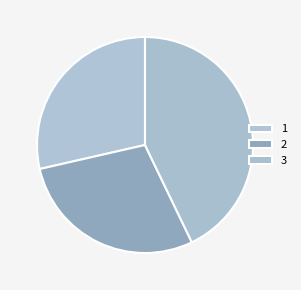

Which slice is the largest?

3